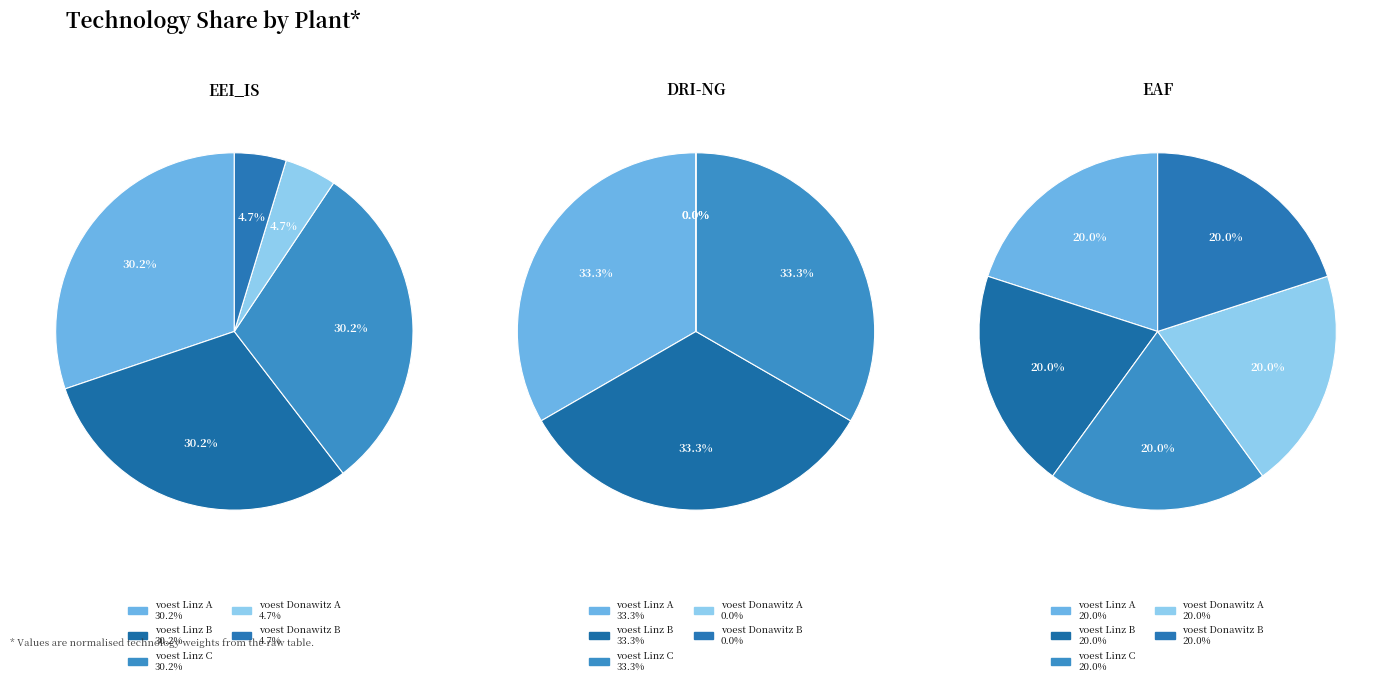

What is the largest slice in the pie chart?

voest Linz A